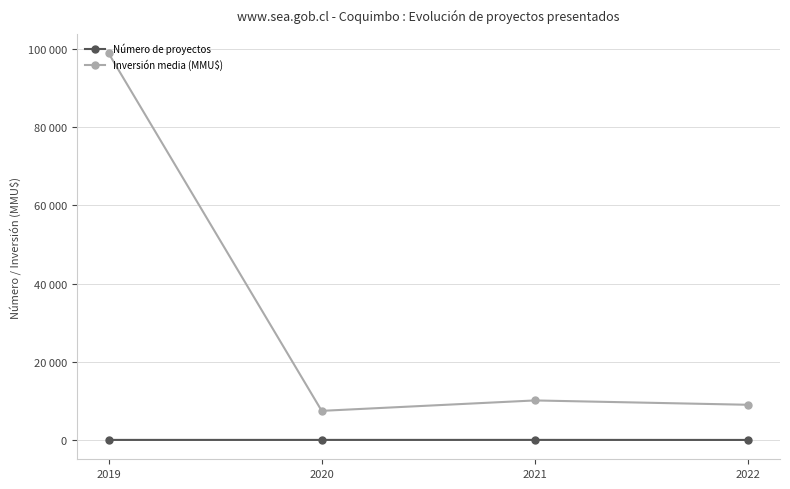

True or false: Número de proyectos and Inversión media (MMU$) intersect in this chart.

False